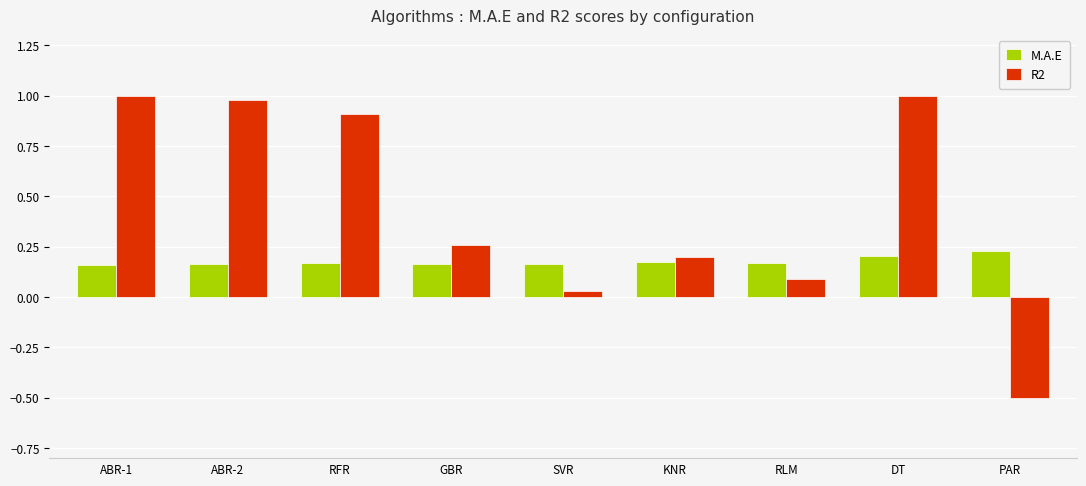

Read the R2 value at PAR.

-0.5